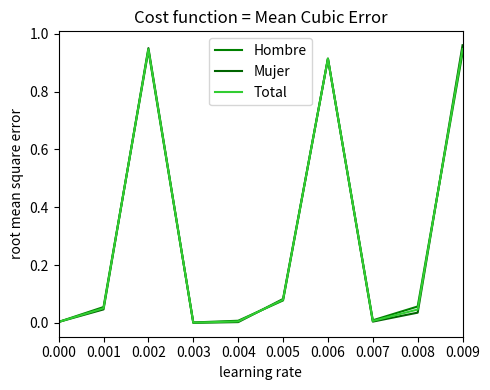

Is it true that Hombre equals 0.1 at 0.005?

True